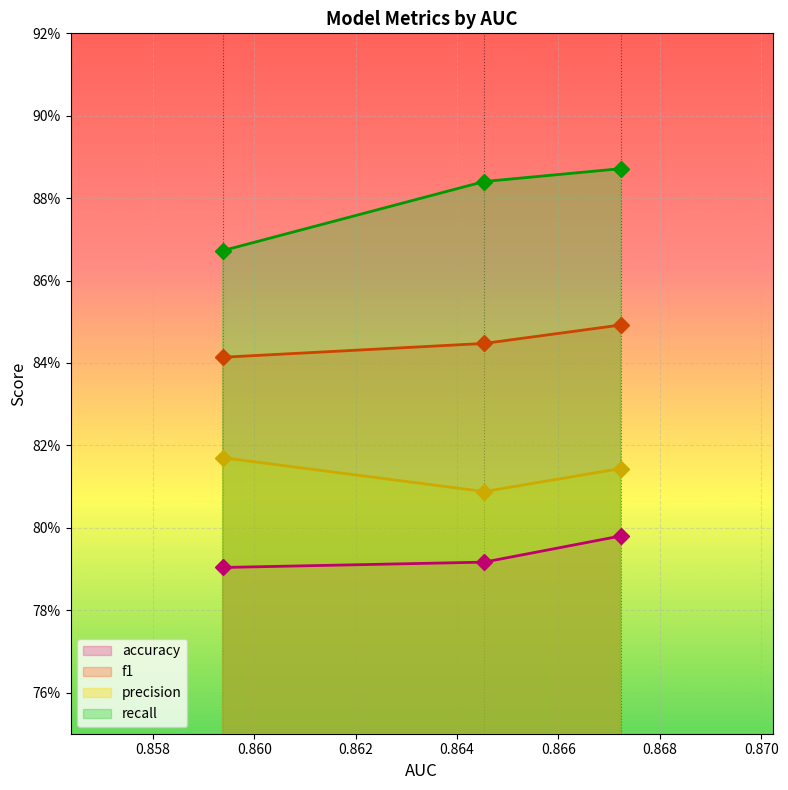

The accuracy series shows 0.9 at LogisticRegression. True or false?

True